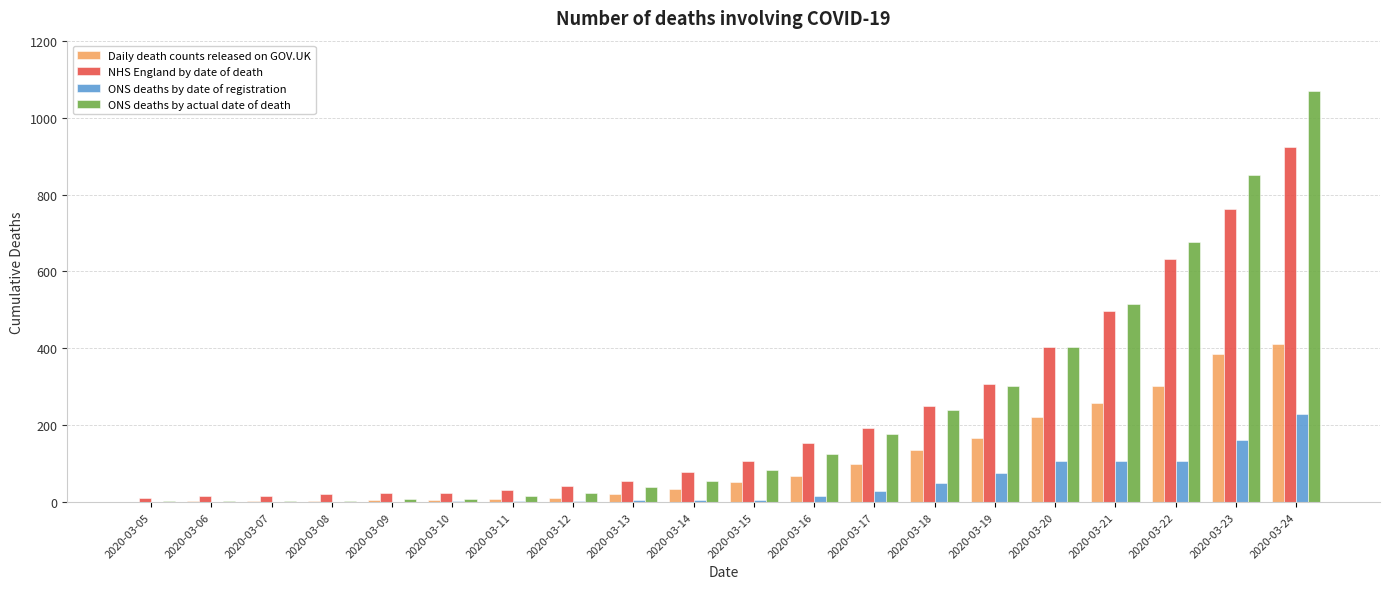

What is the sum of all ONS deaths by actual date of death values?

4605